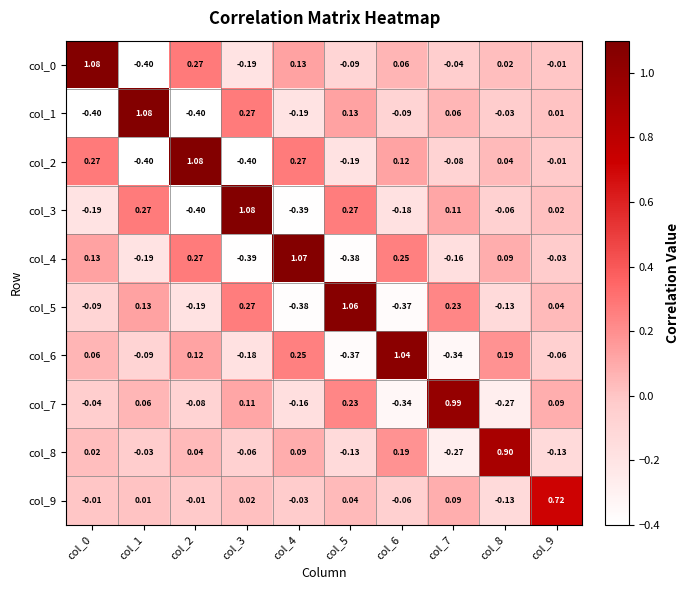

Is the value of col_3 at col_1 greater than the value of col_7 at col_1?

Yes